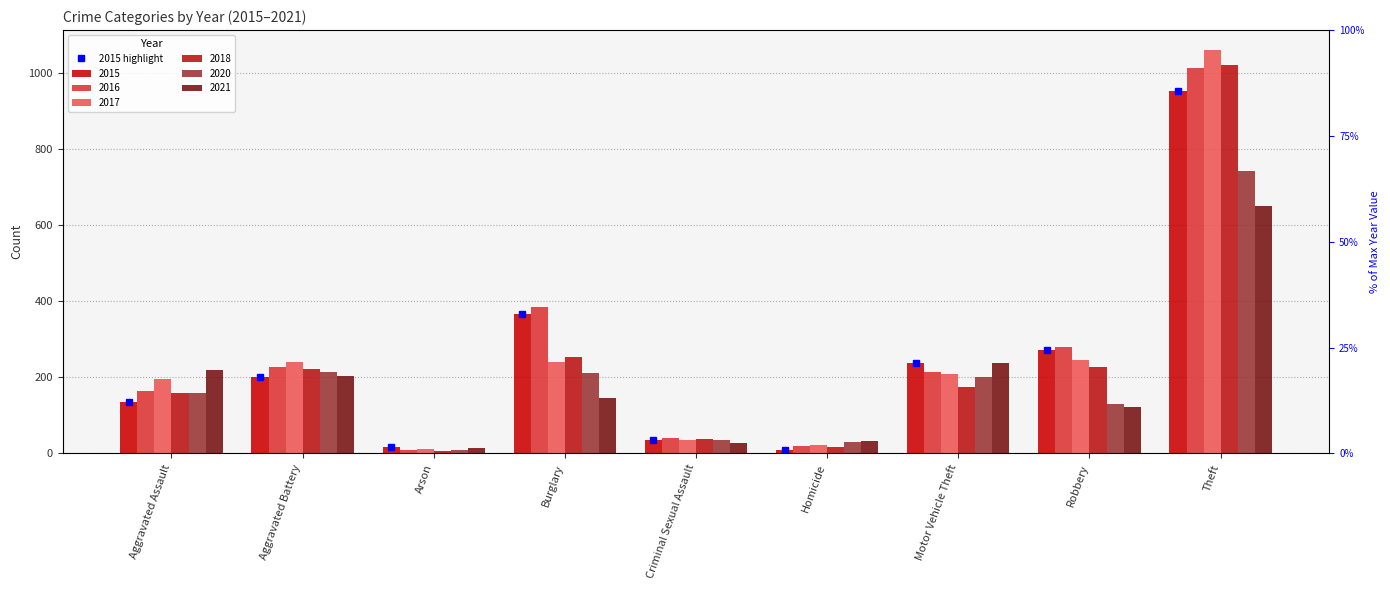

The value of 2018 at Criminal Sexual Assault is 18. True or false?

False